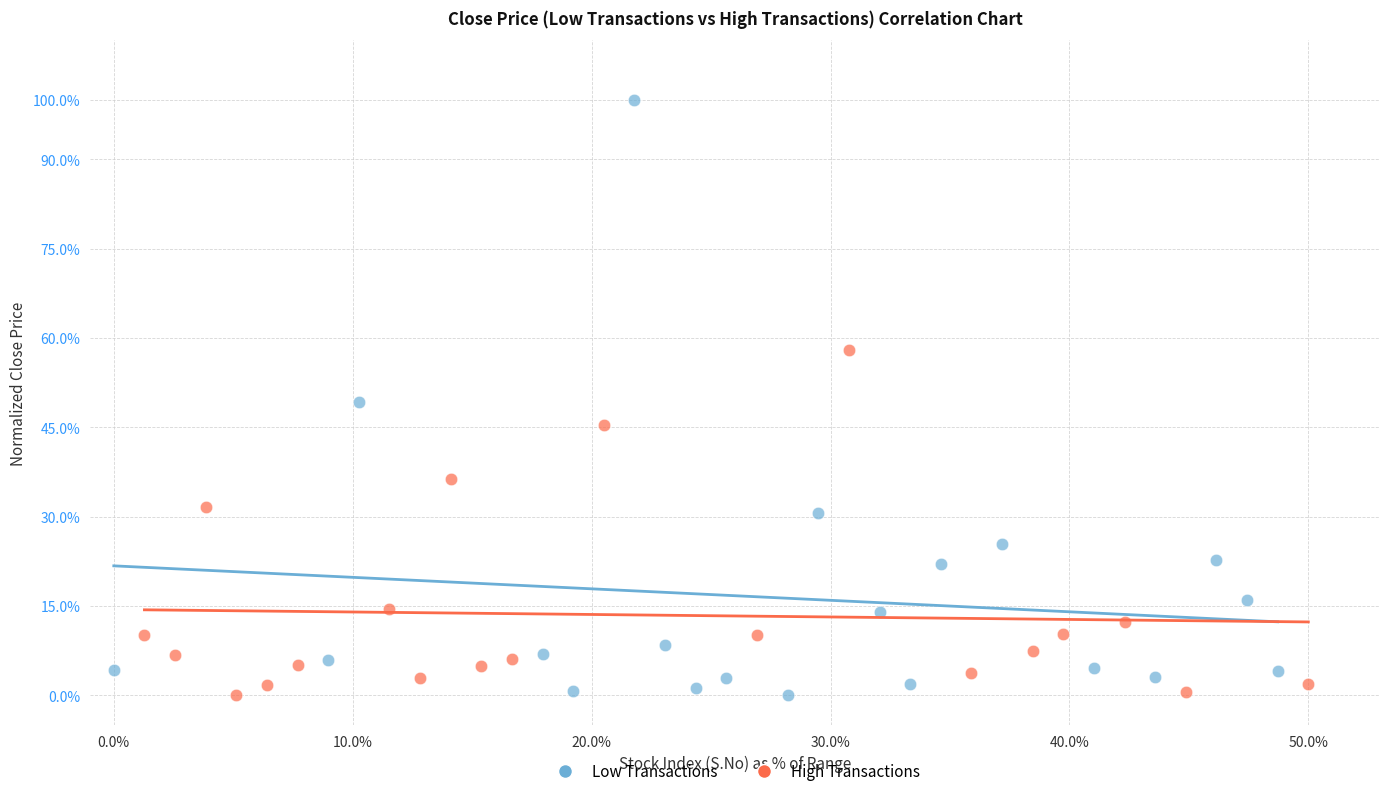

What are all the series names shown in the legend?

Low Transactions, High Transactions